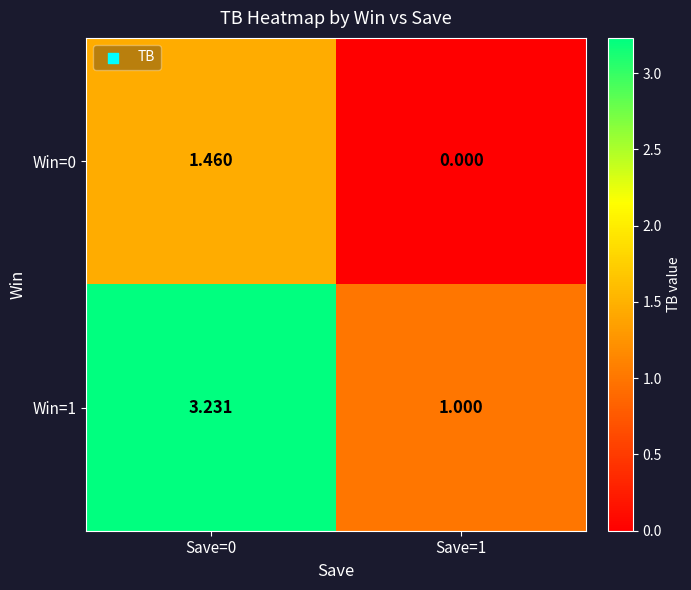

Which label corresponds to the smallest value in the chart?

Save=1